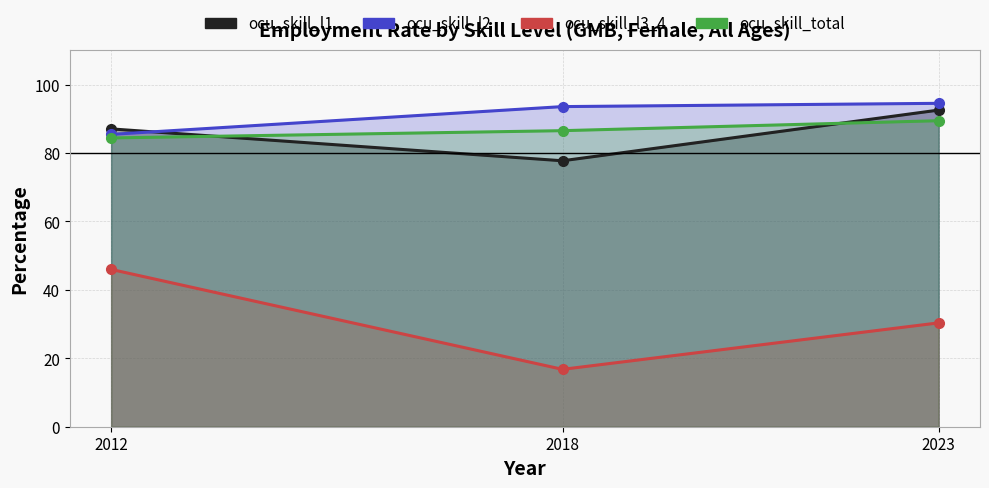

Reading left to right, list all the values displayed in this chart.

ocu_skill_l1: 87.1	77.7	92.6
ocu_skill_l2: 85.5	93.6	94.5
ocu_skill_l3_4: 46.0	16.8	30.4
ocu_skill_total: 84.4	86.5	89.5